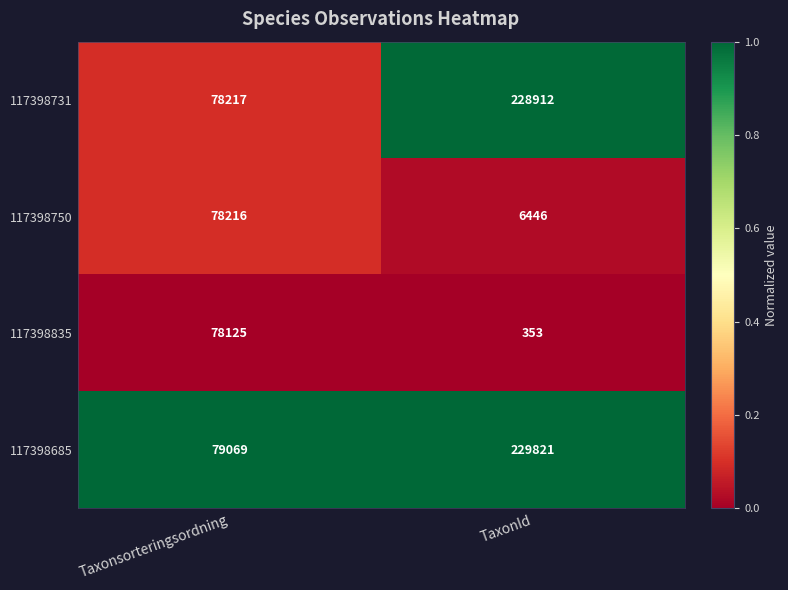

Rank the series by their maximum value, from lowest to highest.

117398835, 117398750, 117398731, 117398685